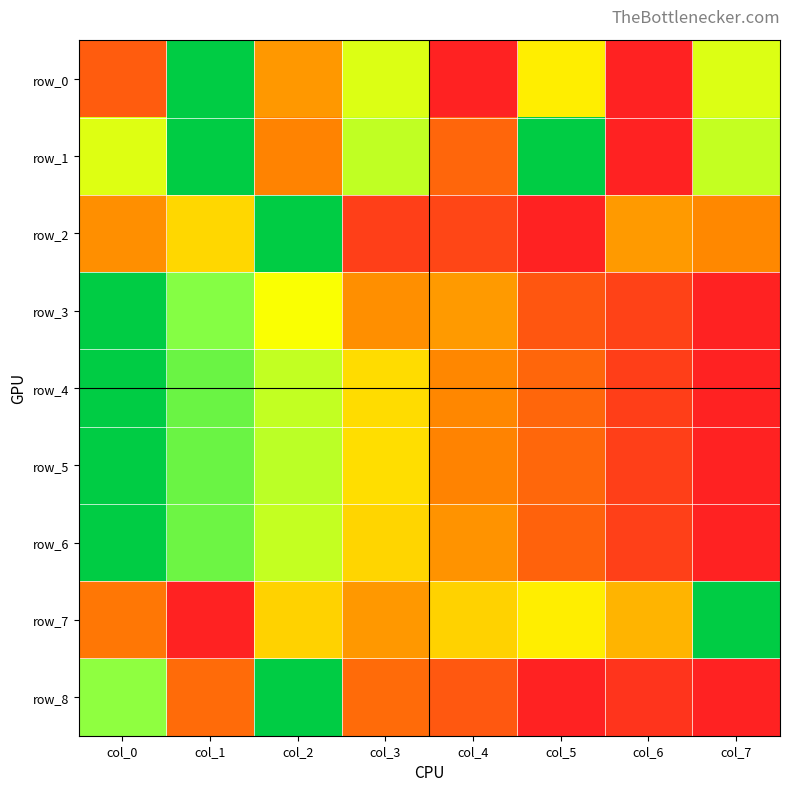

At which category does the chart reach its minimum across all series?

col_4